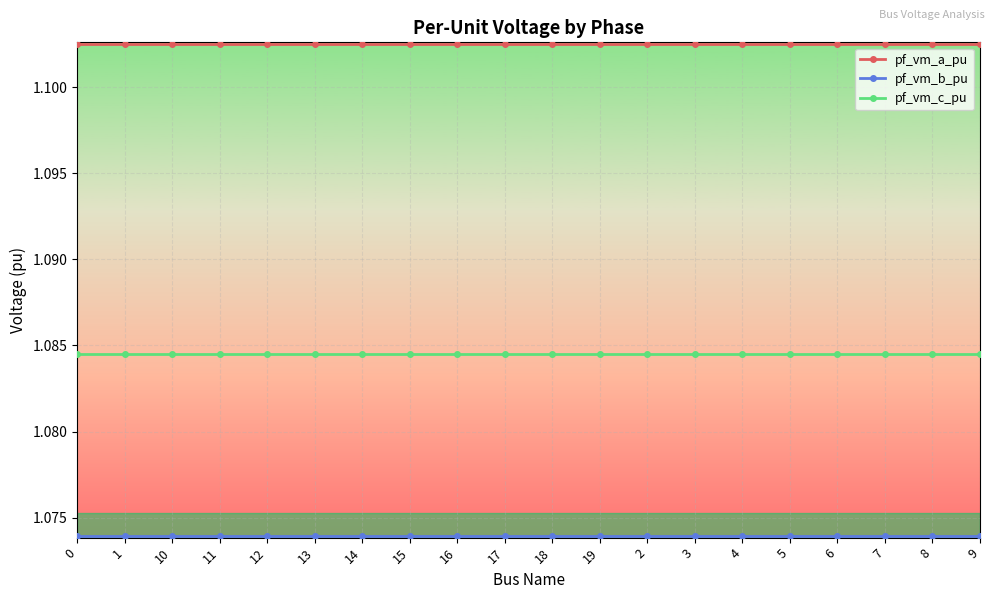

True or false: pf_vm_c_pu and pf_vm_a_pu cross at least once.

False